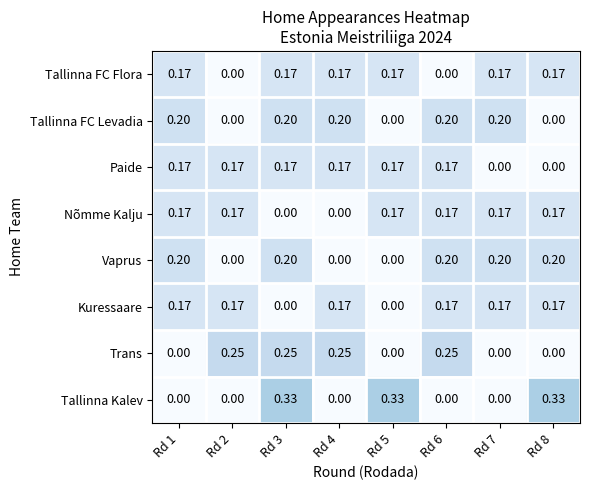

Between Rd 1 and Rd 6, which series saw the biggest shift?

Trans